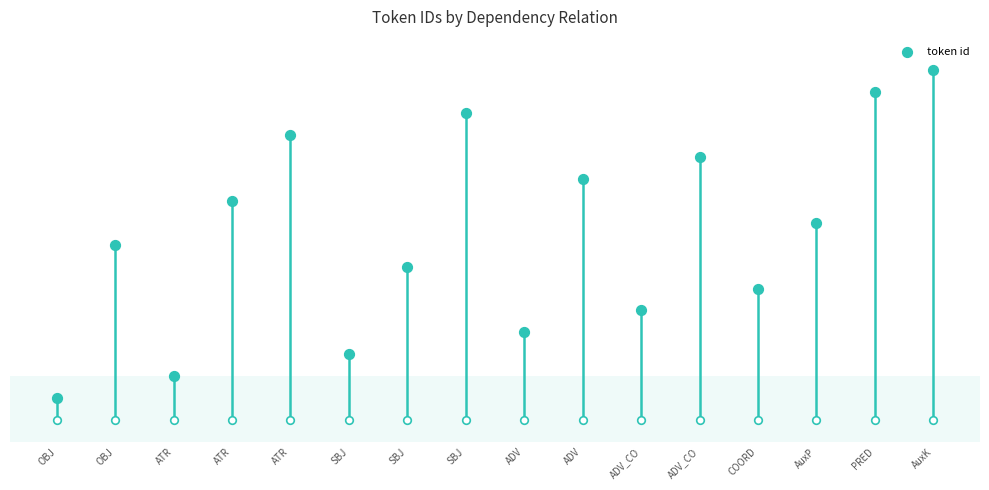

What is the change in value from ATR to SBJ?

+12